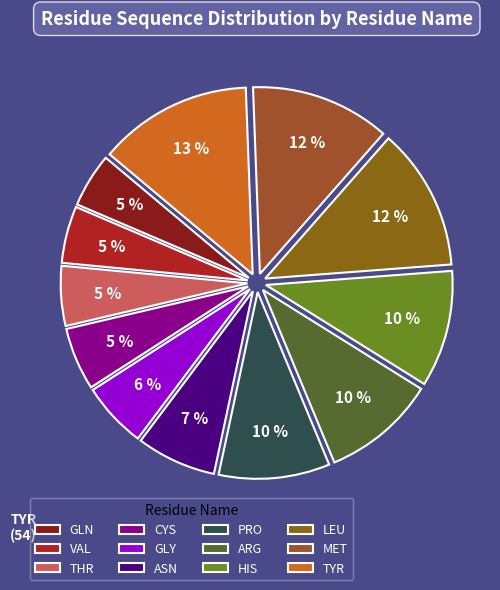

What is the change in value from VAL to THR?

+1